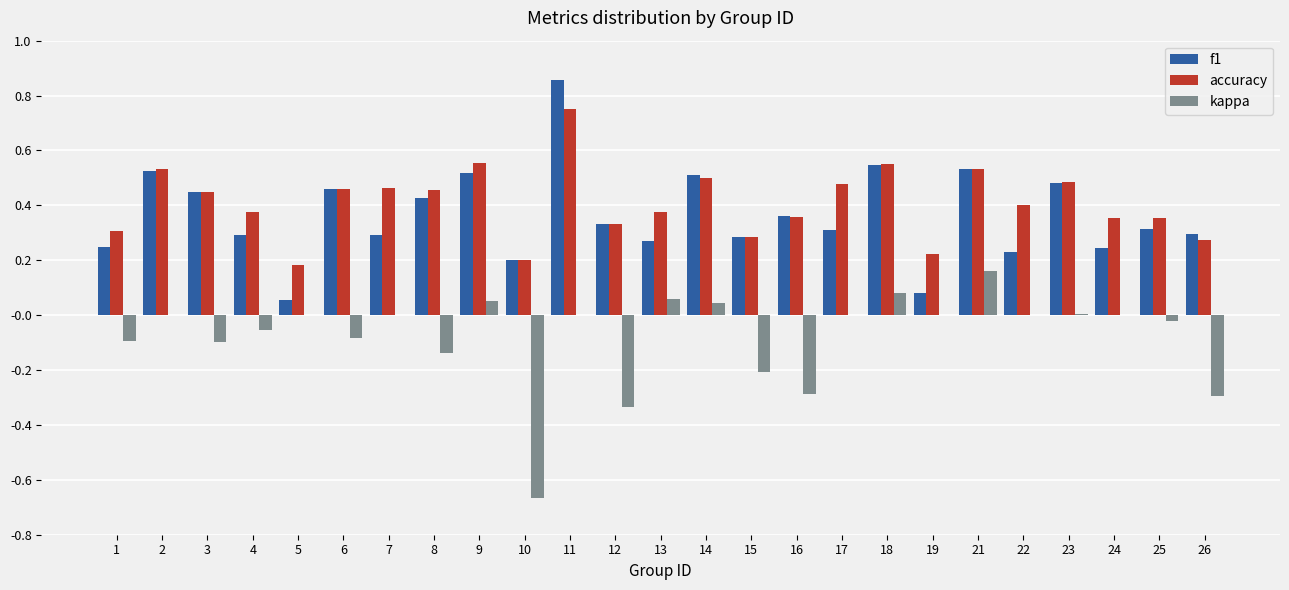

What is the sum of all accuracy values?

10.2